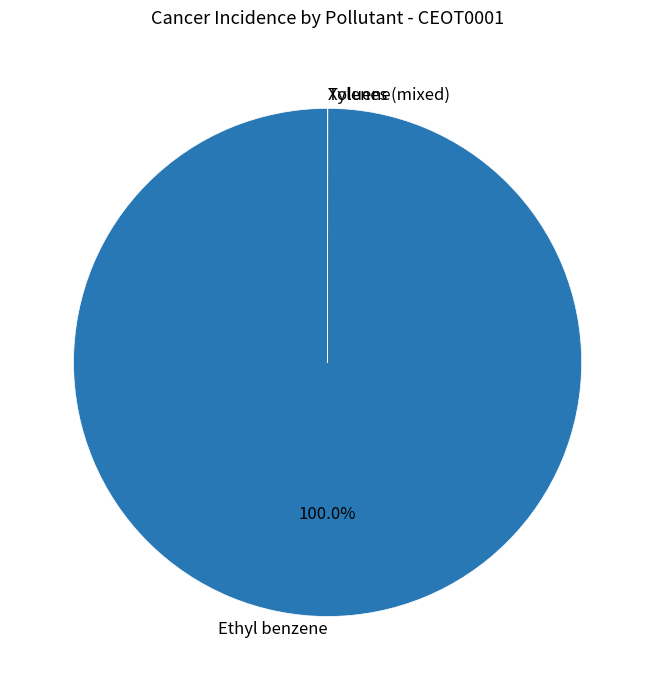

Which slice is the largest?

Ethyl benzene